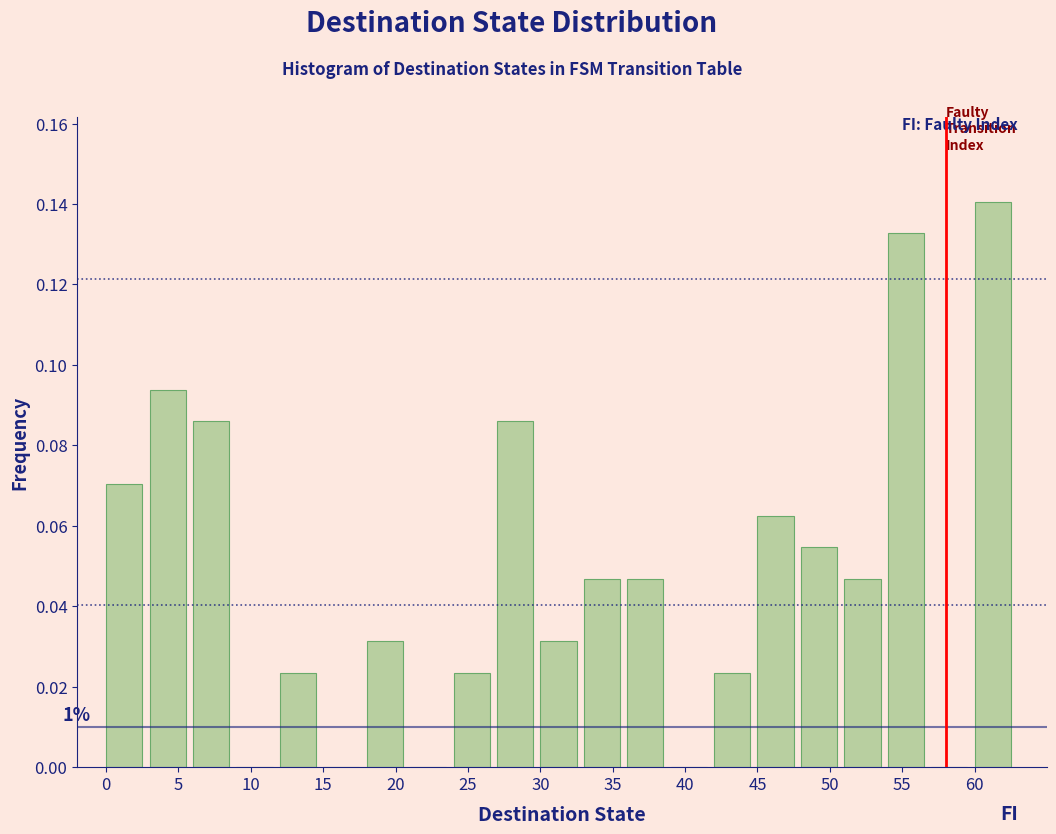

Over which range of the x-axis is the bar tallest?

60 to 63